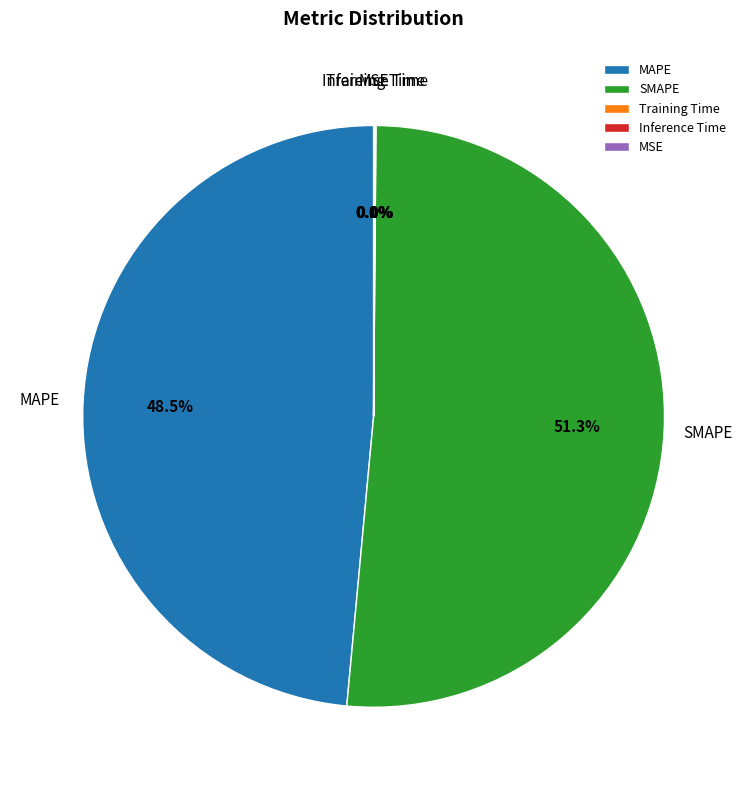

Is there any slice that represents more than half of the pie?

Yes